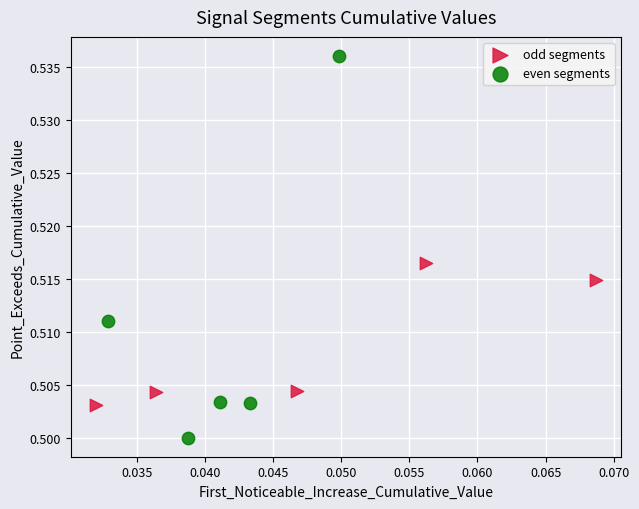

Which series contains the highest Y value?

even segments